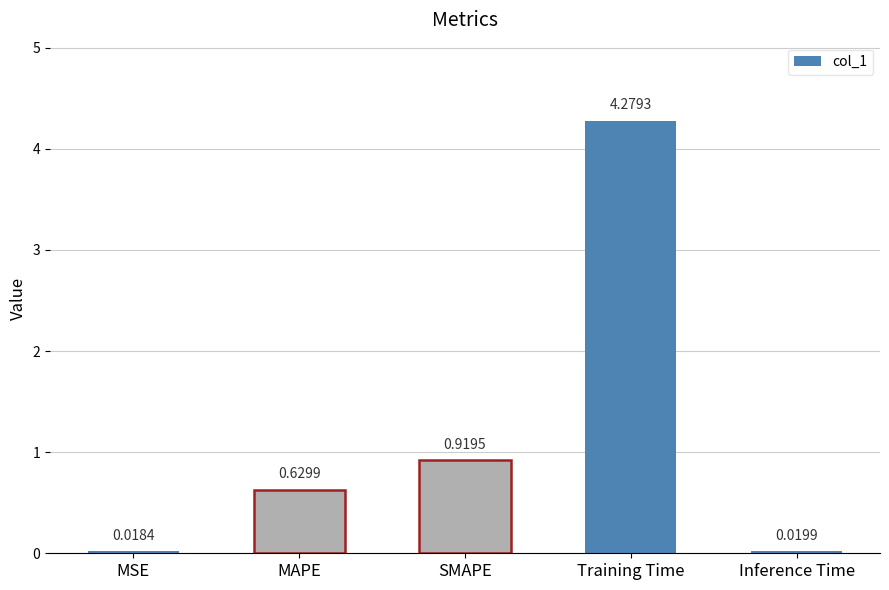

The chart shows a value of 7.3 at Training Time. True or false?

False